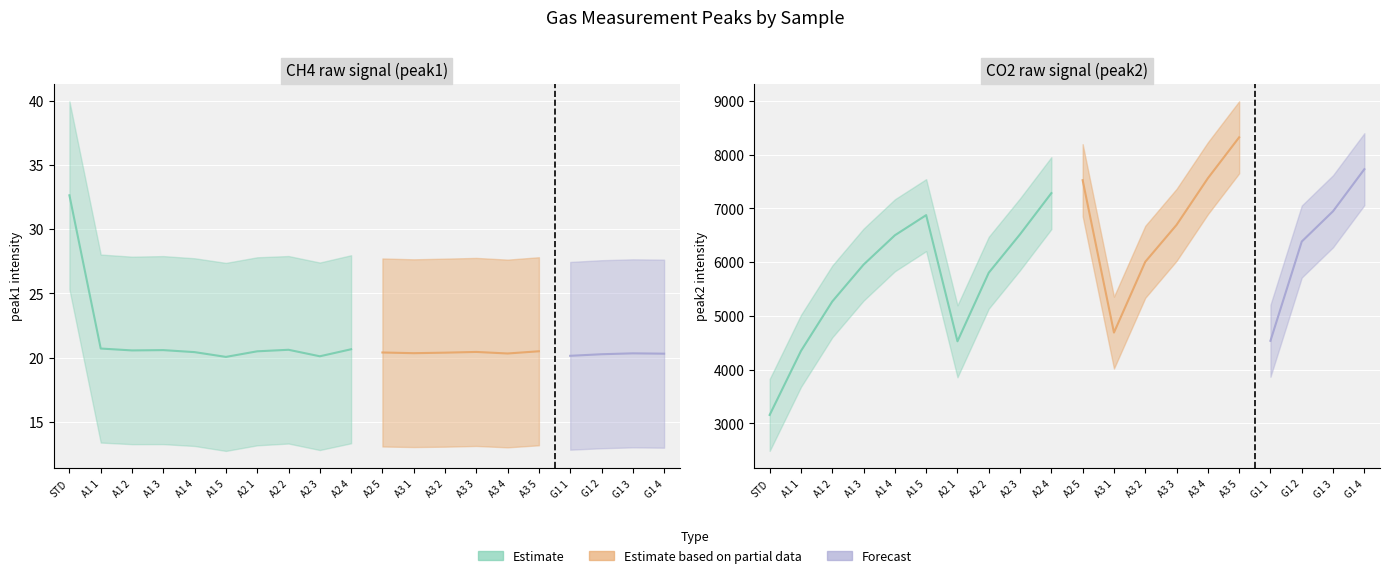

At which category does peak1 reach its first local valley?

A1 2